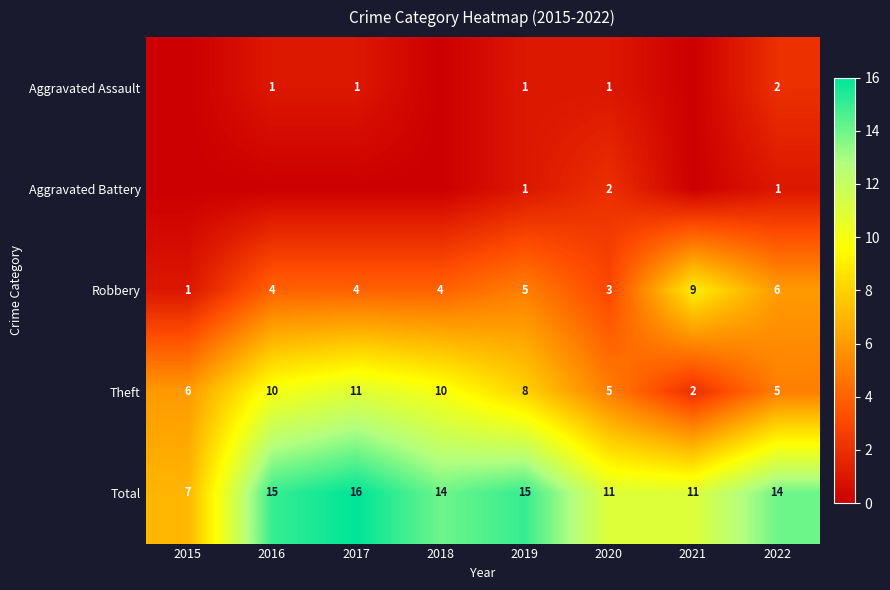

What is the difference between the highest and lowest values at 2019?

14